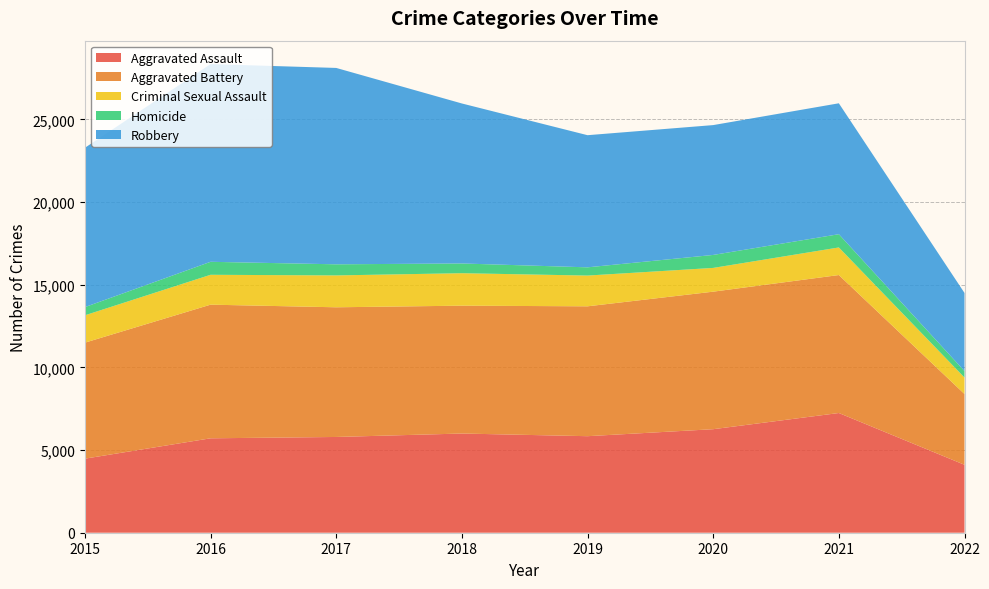

Reading right to left, transcribe all the data shown in this chart.

Aggravated Assault: 2022=4110	2021=7242	2020=6263	2019=5840	2018=6001	2017=5793	2016=5712	2015=4480
Aggravated Battery: 2022=4283	2021=8347	2020=8320	2019=7857	2018=7735	2017=7845	2016=8085	2015=7018
Criminal Sexual Assault: 2022=994	2021=1669	2020=1437	2019=1860	2018=1964	2017=1928	2016=1807	2015=1655
Homicide: 2022=392	2021=801	2020=785	2019=498	2018=589	2017=672	2016=786	2015=496
Robbery: 2022=4726	2021=7920	2020=7855	2019=7994	2018=9679	2017=11880	2016=11960	2015=9638